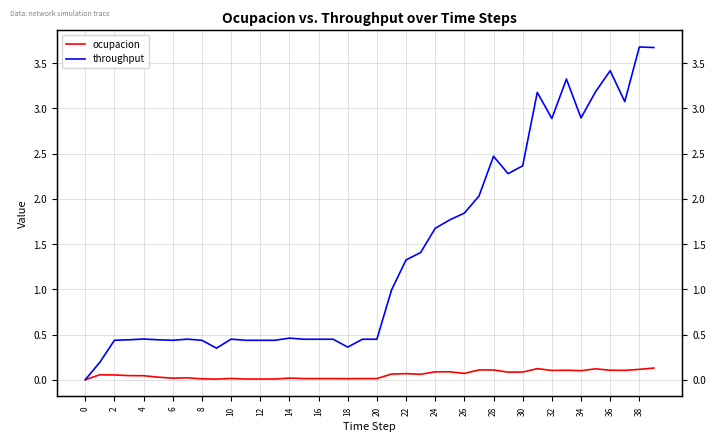

Reading left to right, transcribe all the data shown in this chart.

ocupacion: 0.0	0.1	0.1	0.0	0.0	0.0	0.0	0.0	0.0	0.0	0.0	0.0	0.0	0.0	0.0	0.0	0.0	0.0	0.0	0.0	0.0	0.1	0.1	0.1	0.1	0.1	0.1	0.1	0.1	0.1	0.1	0.1	0.1	0.1	0.1	0.1	0.1	0.1	0.1	0.1
throughput: 0.0	0.2	0.4	0.4	0.4	0.4	0.4	0.4	0.4	0.3	0.4	0.4	0.4	0.4	0.5	0.4	0.4	0.4	0.4	0.4	0.4	1.0	1.3	1.4	1.7	1.8	1.8	2.0	2.5	2.3	2.4	3.2	2.9	3.3	2.9	3.2	3.4	3.1	3.7	3.7